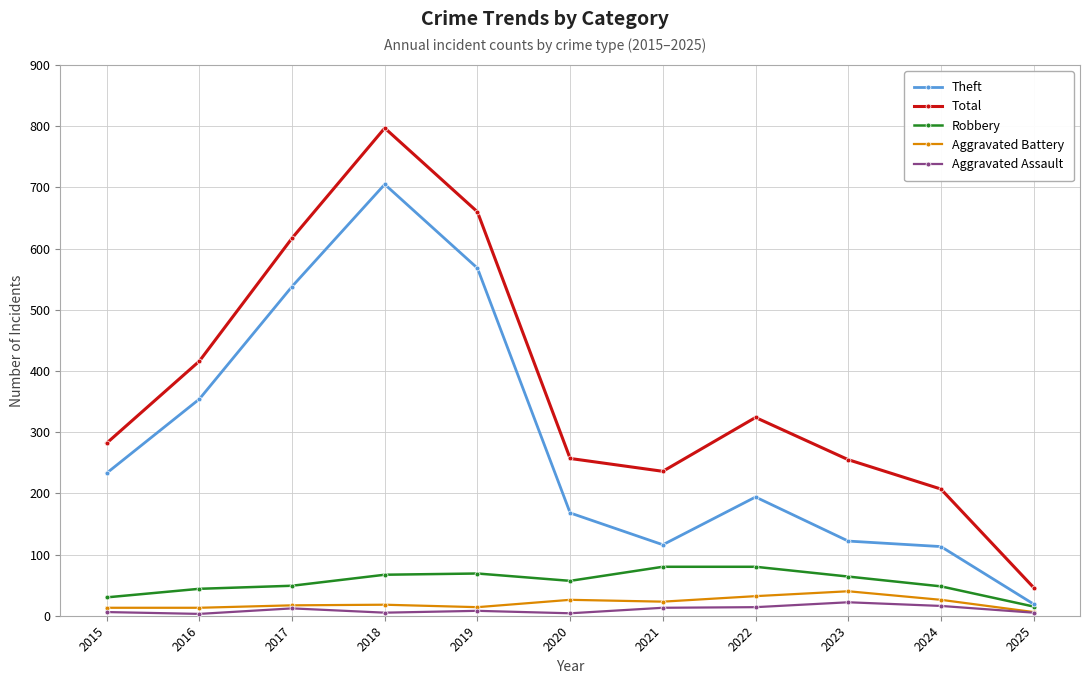

What is the sum of the Theft values at 2025 and 2015?

252